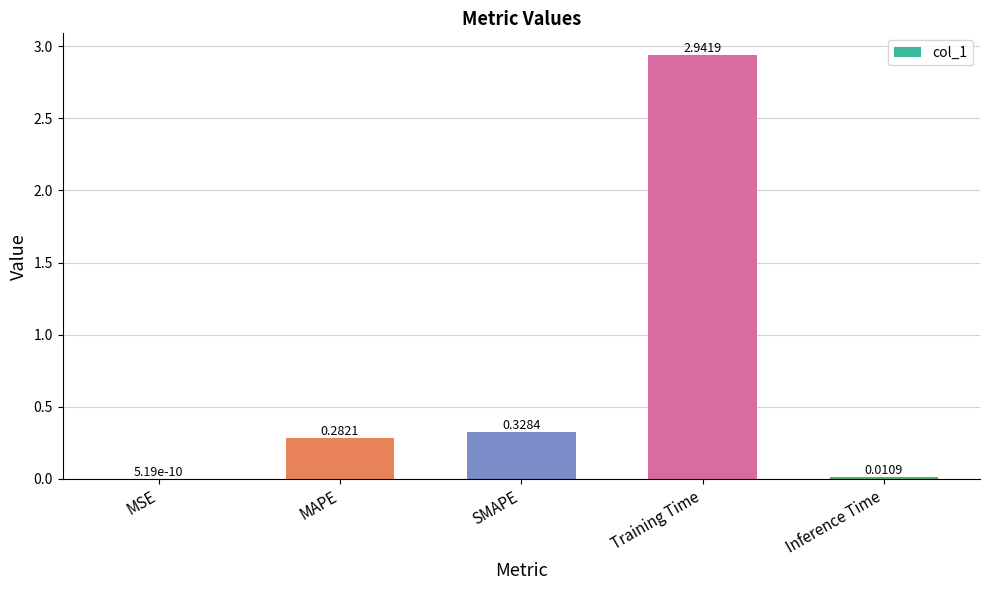

Between SMAPE and Inference Time, which is larger?

SMAPE